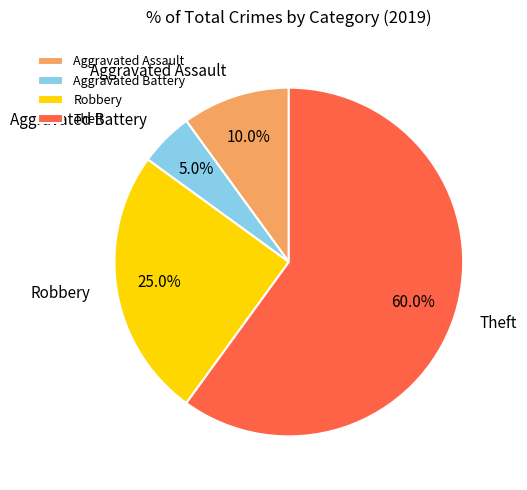

Does Aggravated Assault represent more than half of the total?

No